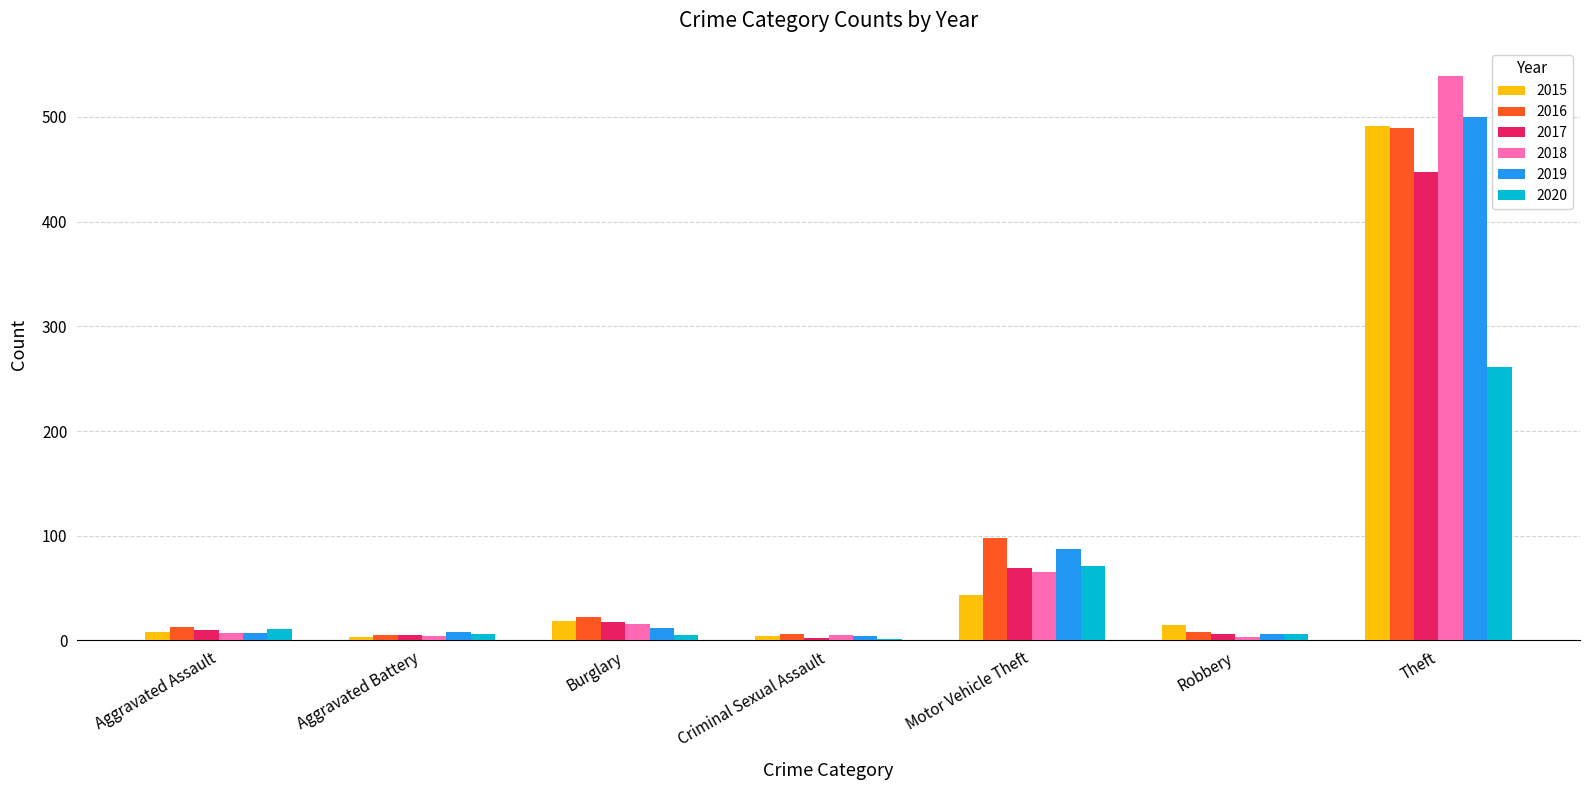

What is the greatest value displayed?

539